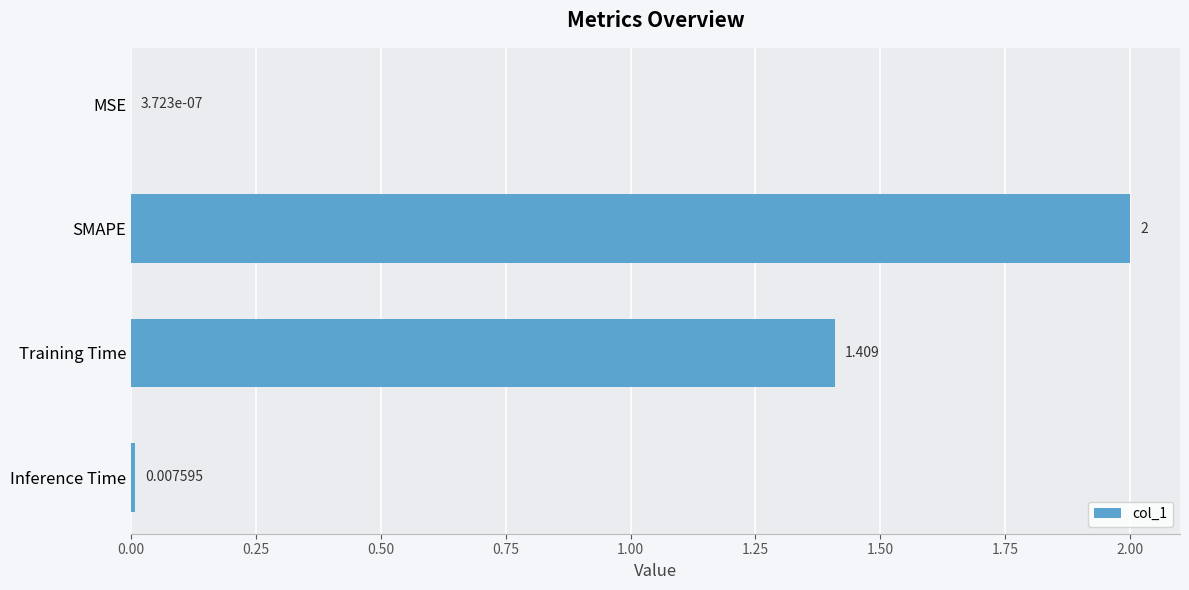

Between Inference Time and SMAPE, which is larger?

SMAPE